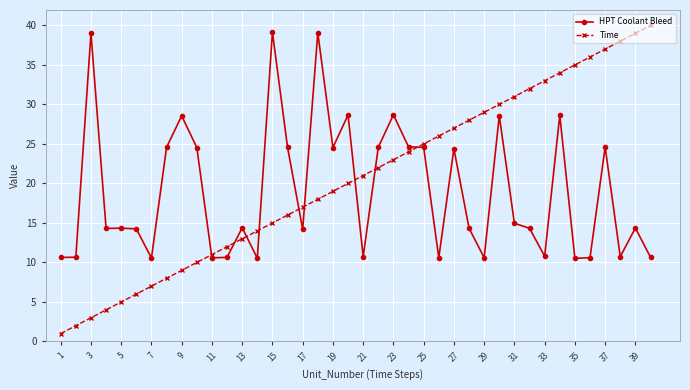

True or false: HPT Coolant Bleed has more than 0 points higher than both neighbors.

True